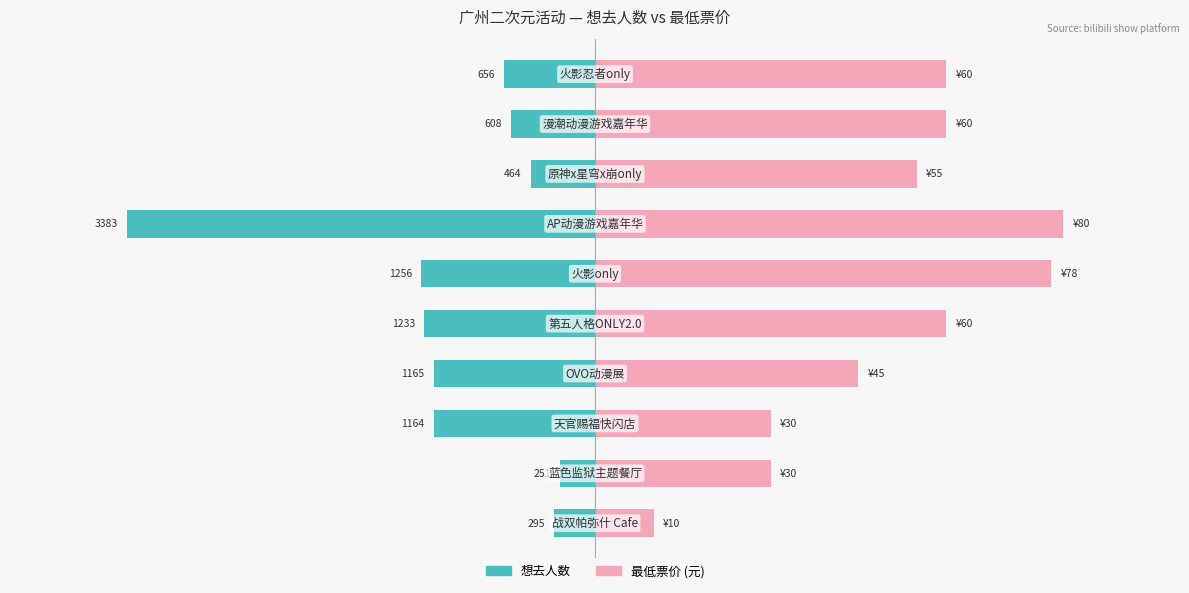

At how many categories does at least one series exceed 0?

10